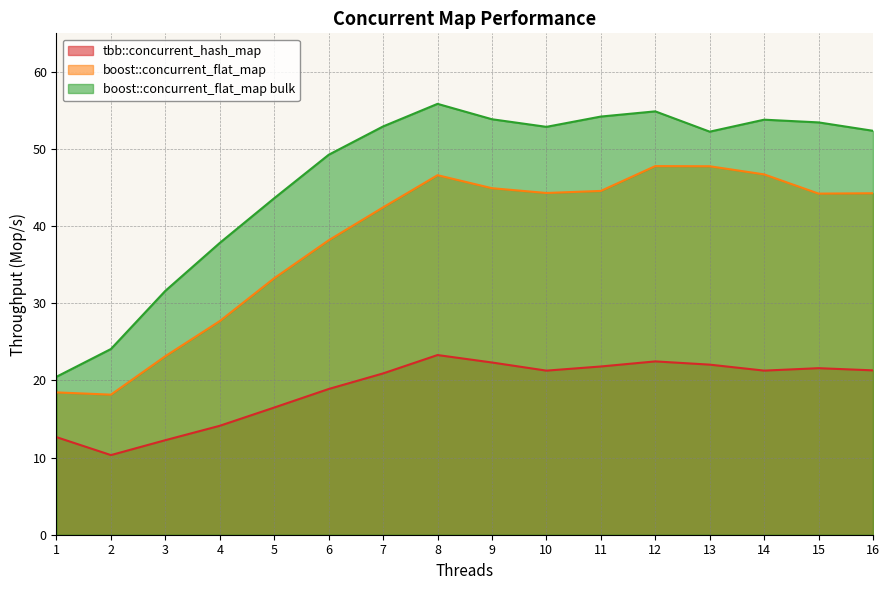

At 14, list the series in order from largest to smallest.

boost::concurrent_flat_map bulk, boost::concurrent_flat_map, tbb::concurrent_hash_map